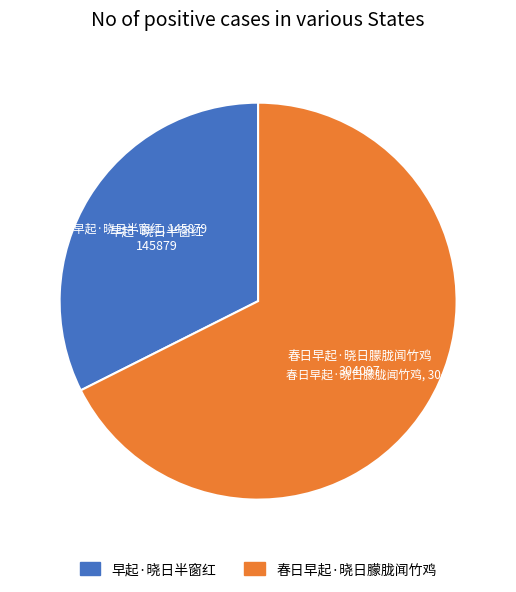

Count the number of slices in the pie.

2